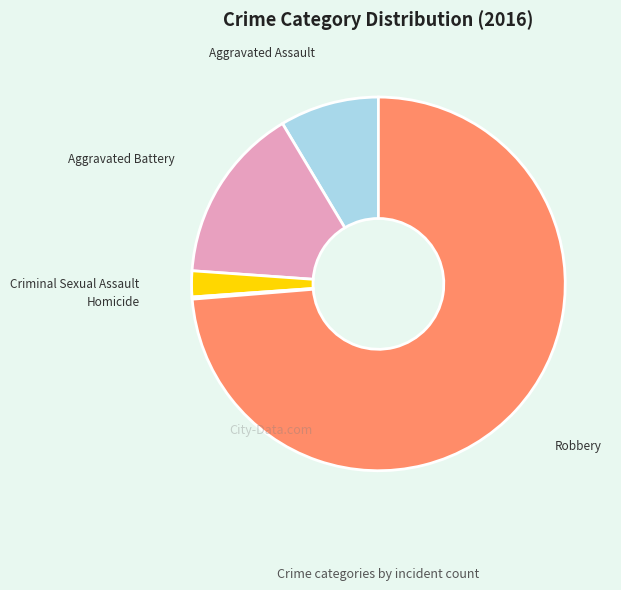

Is there a majority slice in this chart?

Yes